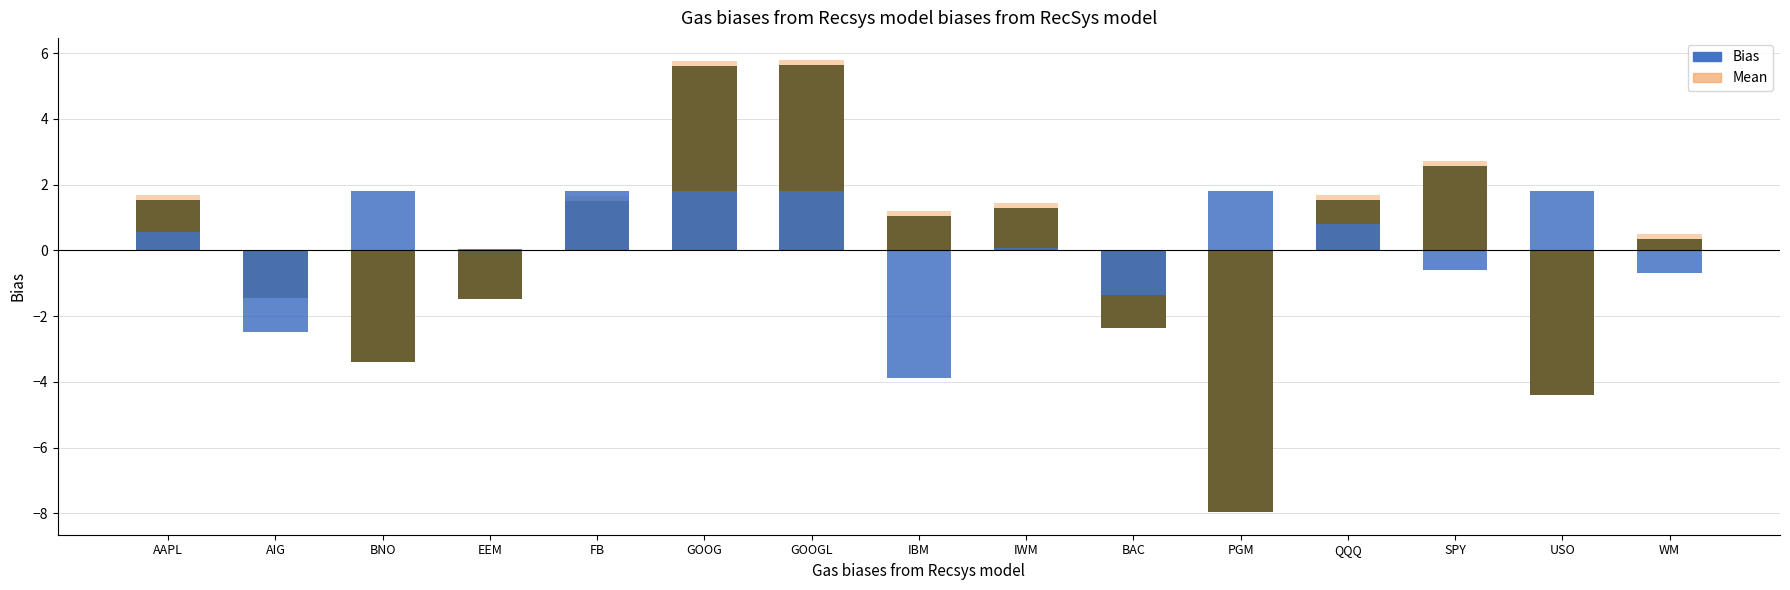

Rank the series by their maximum value, from highest to lowest.

Mean, Bias